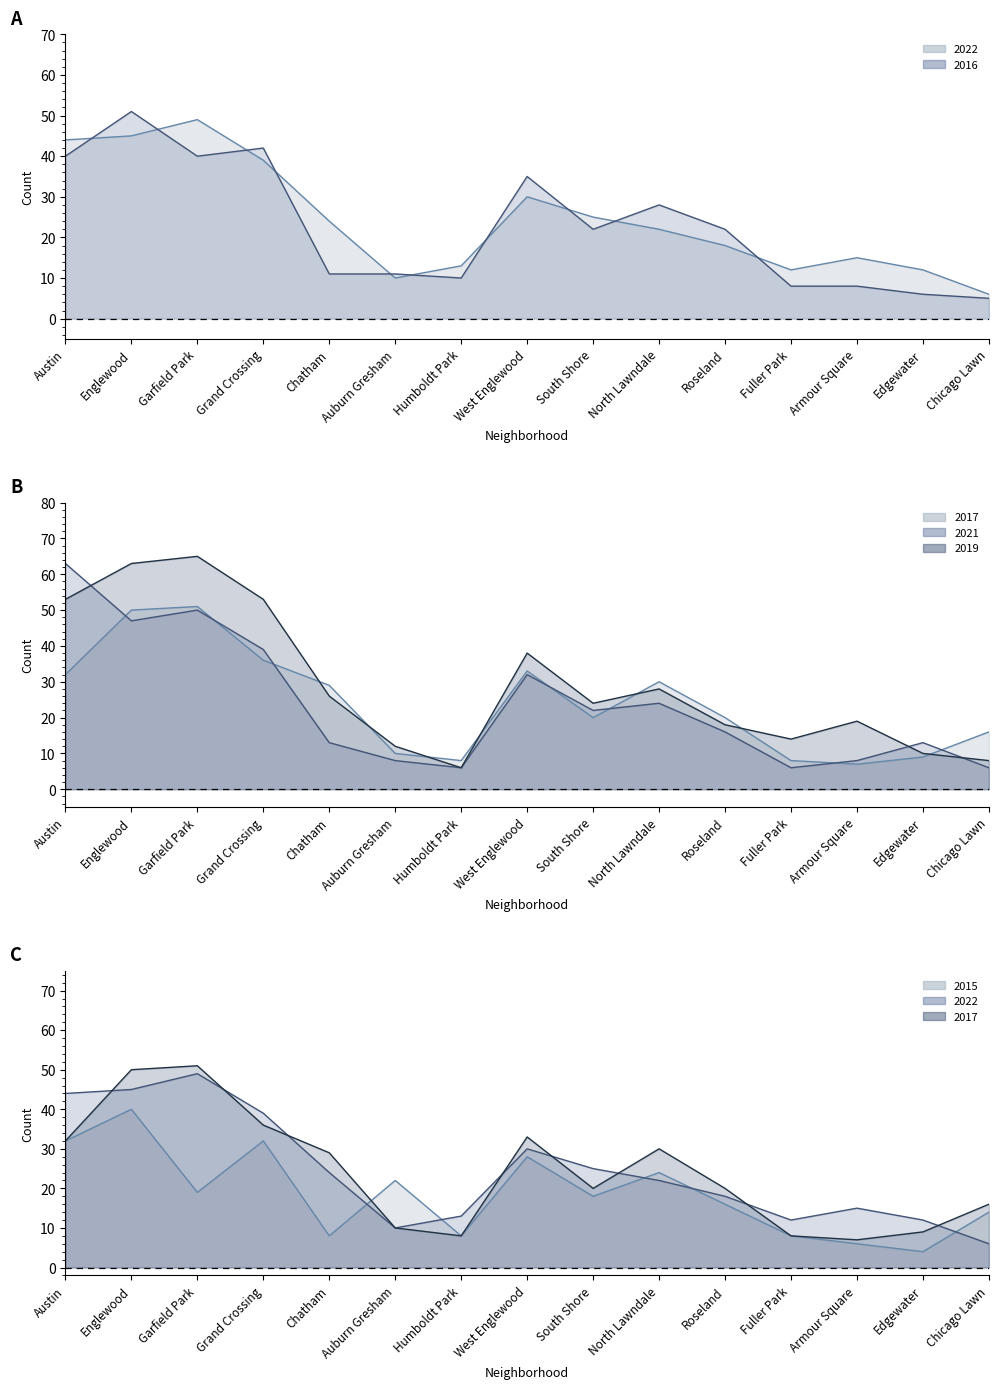

Rank the series at Garfield Park from lowest to highest value.

2015, 2016, 2022, 2021, 2017, 2019